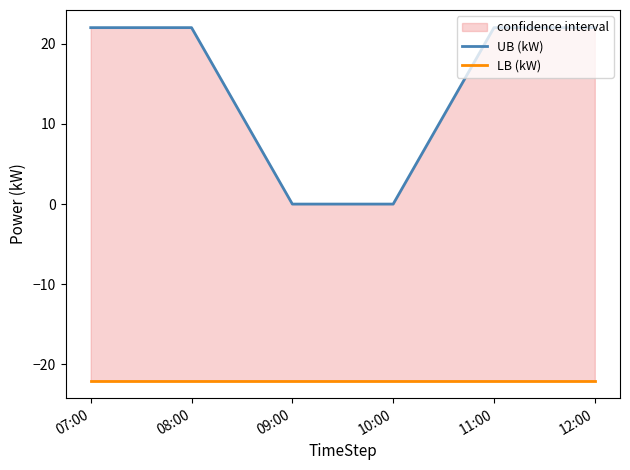

What is the label of the 3rd point from the right?

10:00